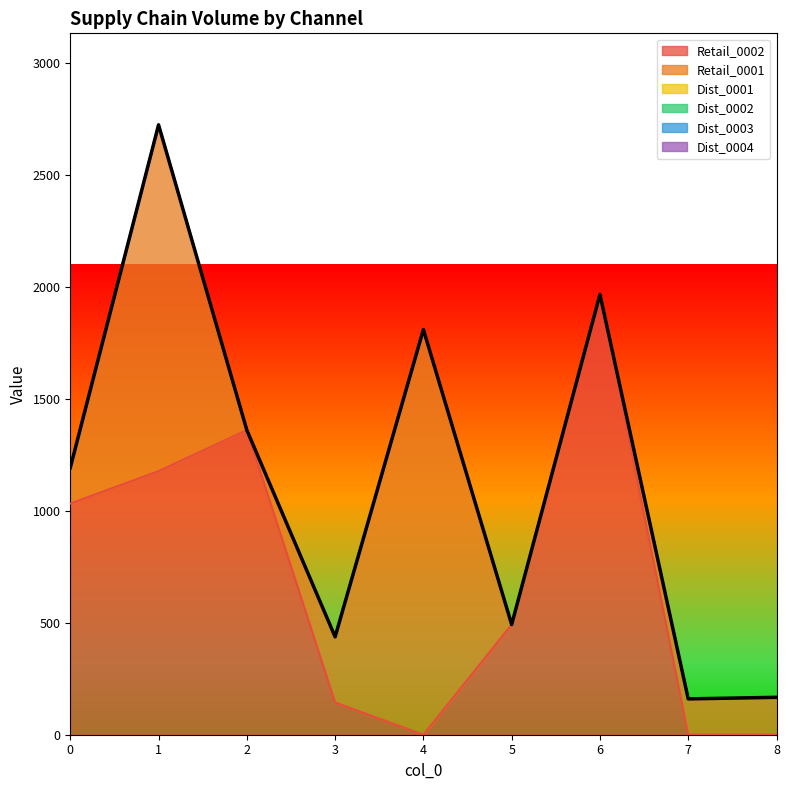

The value of Dist_0004 at 2 is 0. True or false?

True